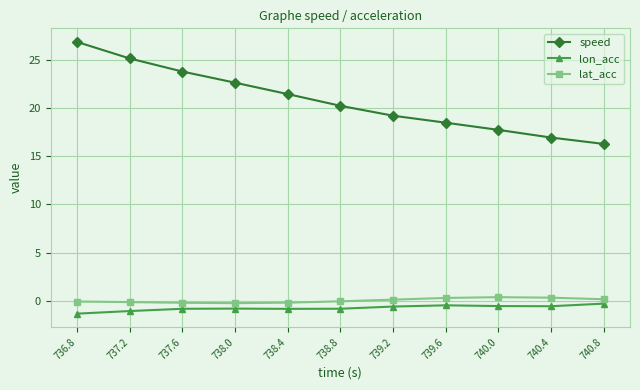

How many values in the speed series exceed 20?

6